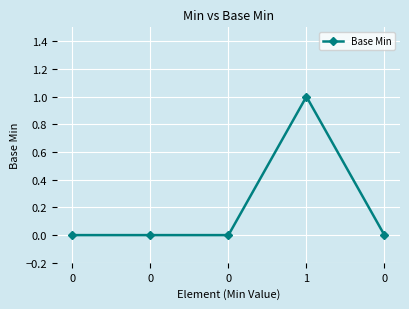

Does the chart have visible grid lines?

Yes